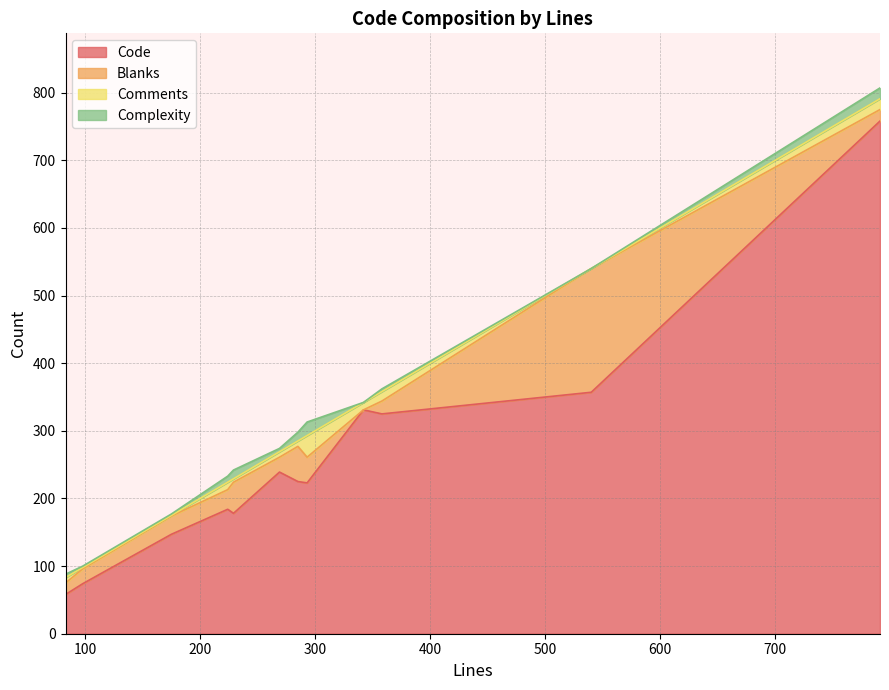

At which label is Blanks closest to 91?

285